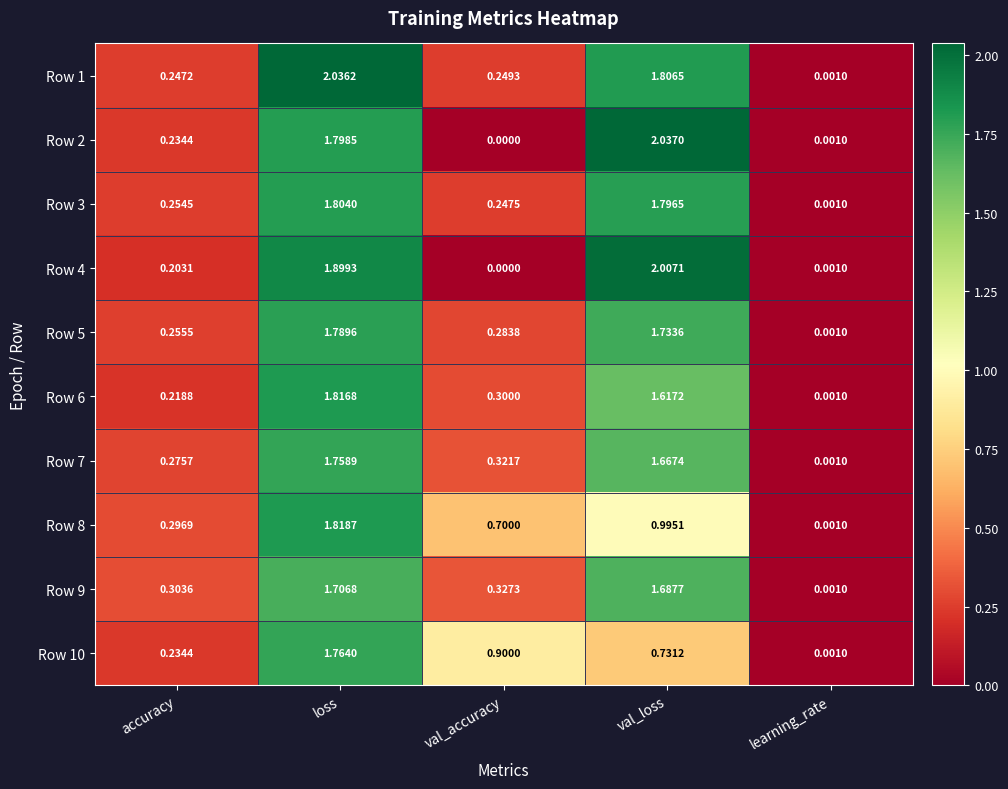

At how many categories does at least one series exceed 2?

2